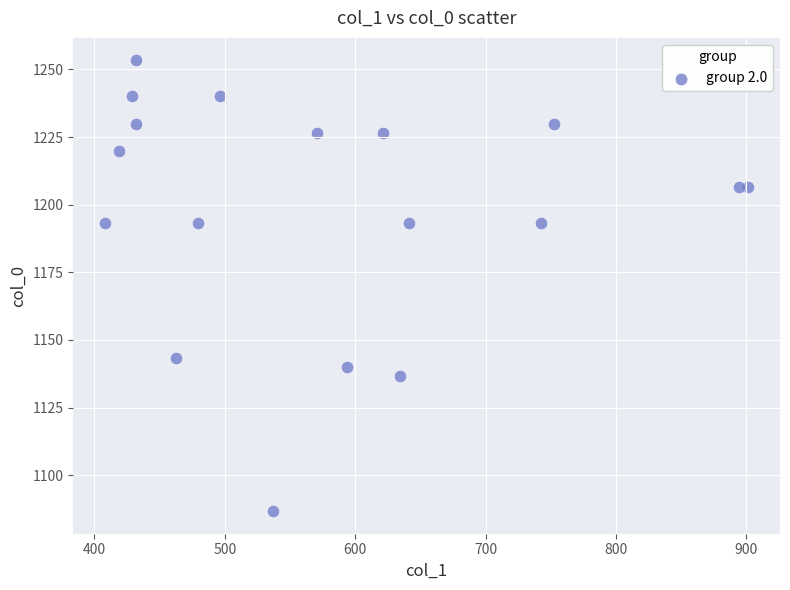

What is the range of X values (max minus min)?

492.8